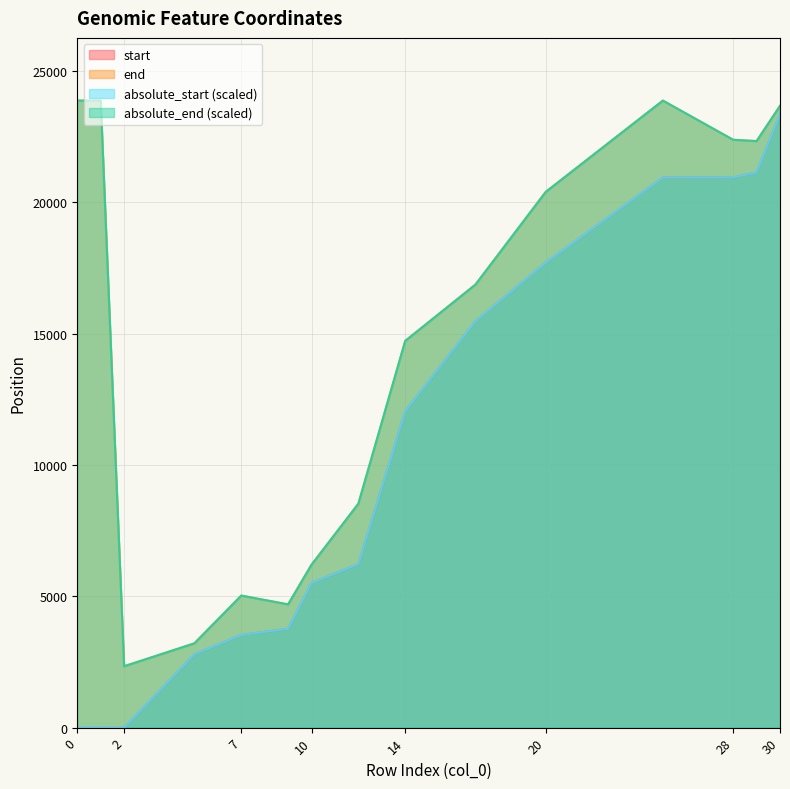

What is the difference between the highest and lowest values at 0?

23875.0